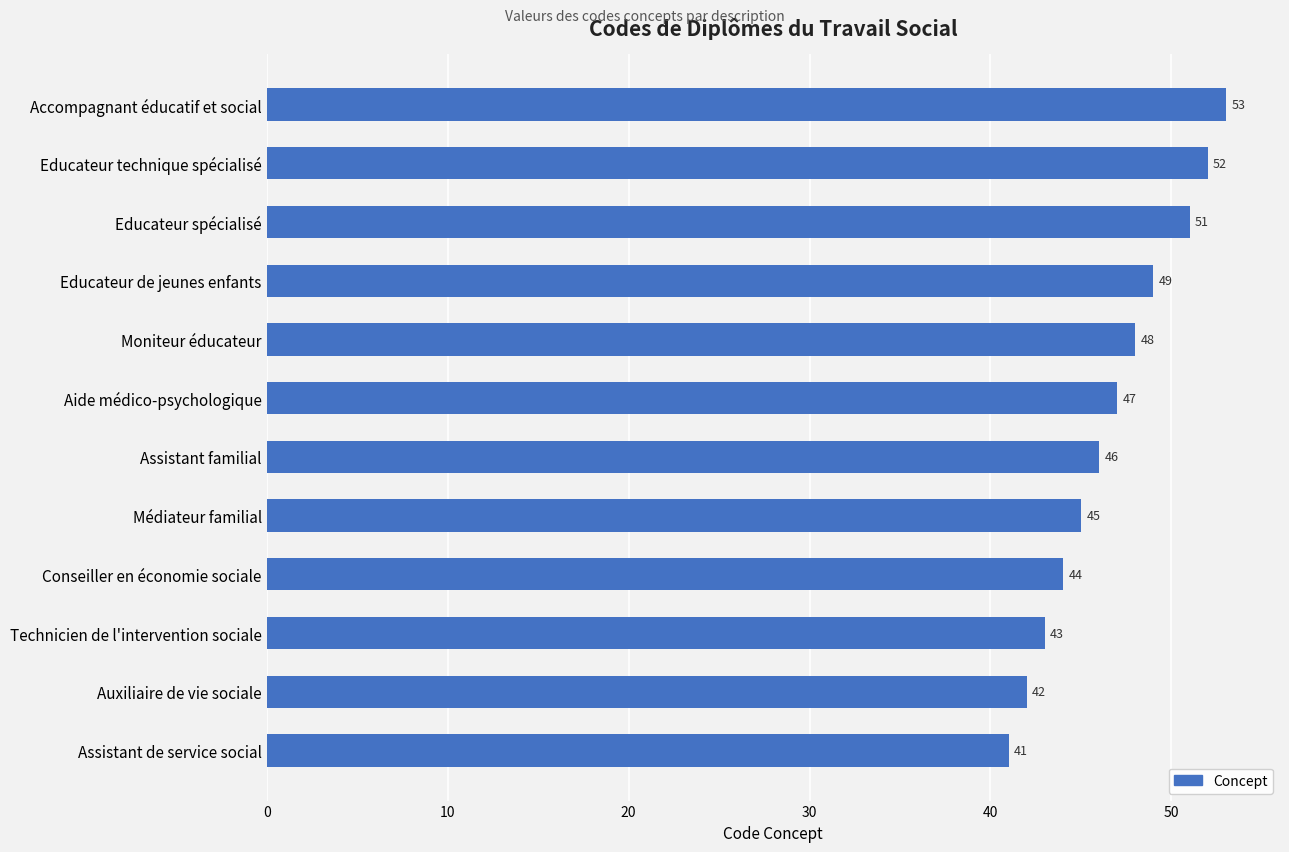

The chart shows a value of 82 at Assistant familial. True or false?

False